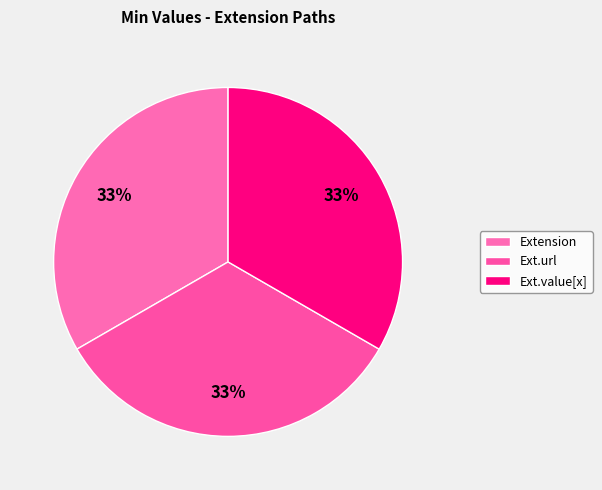

How many slices are in this pie chart?

3